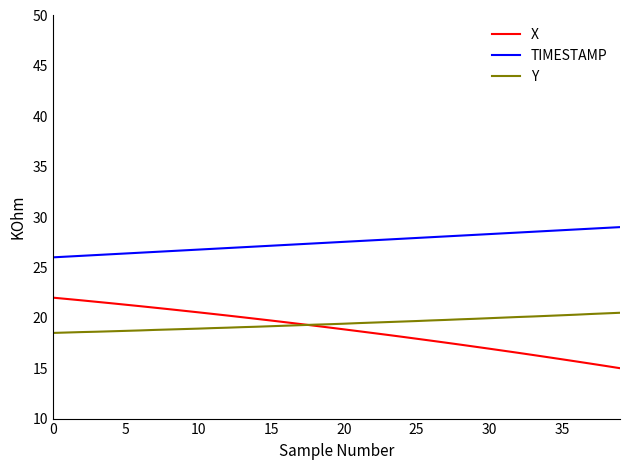

True or false: TIMESTAMP and Y cross at least once.

False